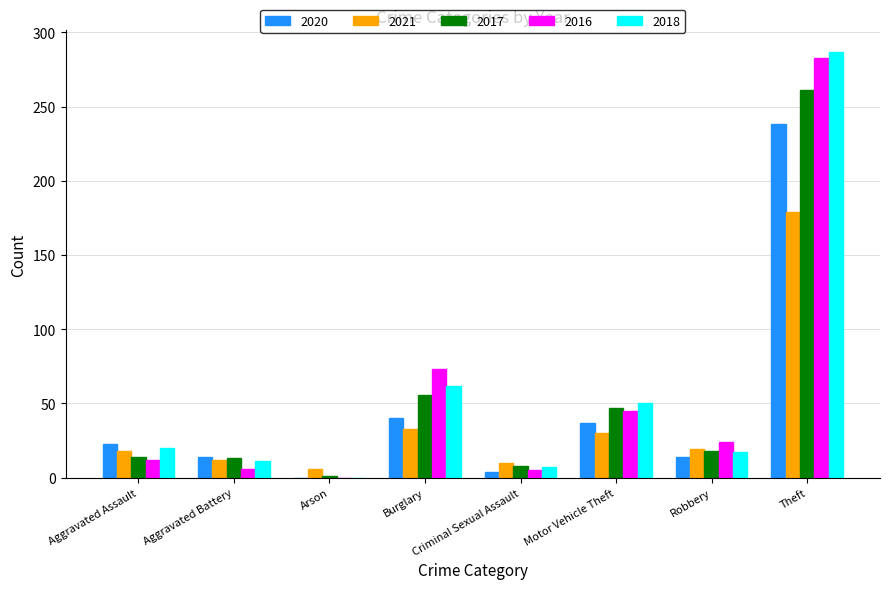

How many distinct data groups are displayed?

5